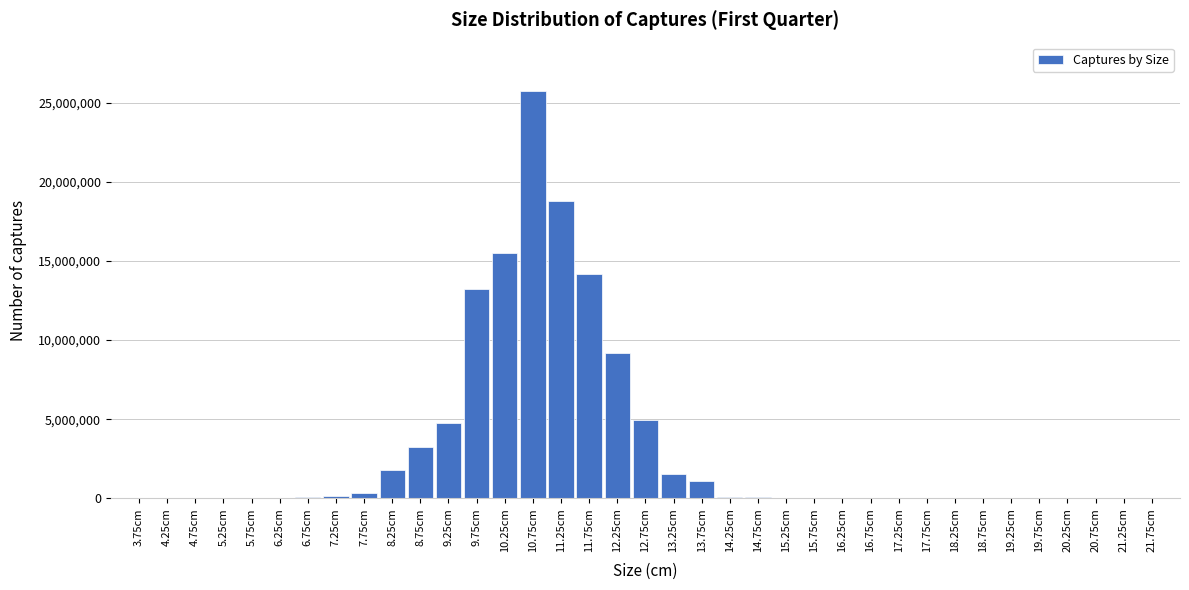

Which label corresponds to the largest value in the chart?

10.75cm